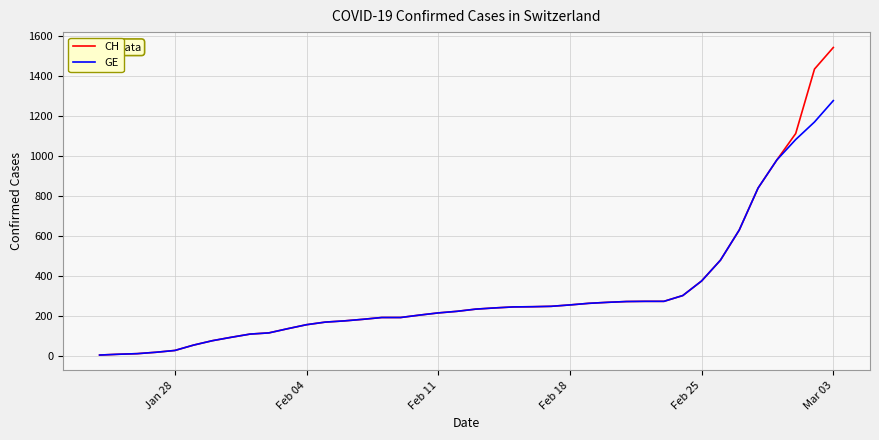

Rank the series by their maximum value, from highest to lowest.

CH, GE